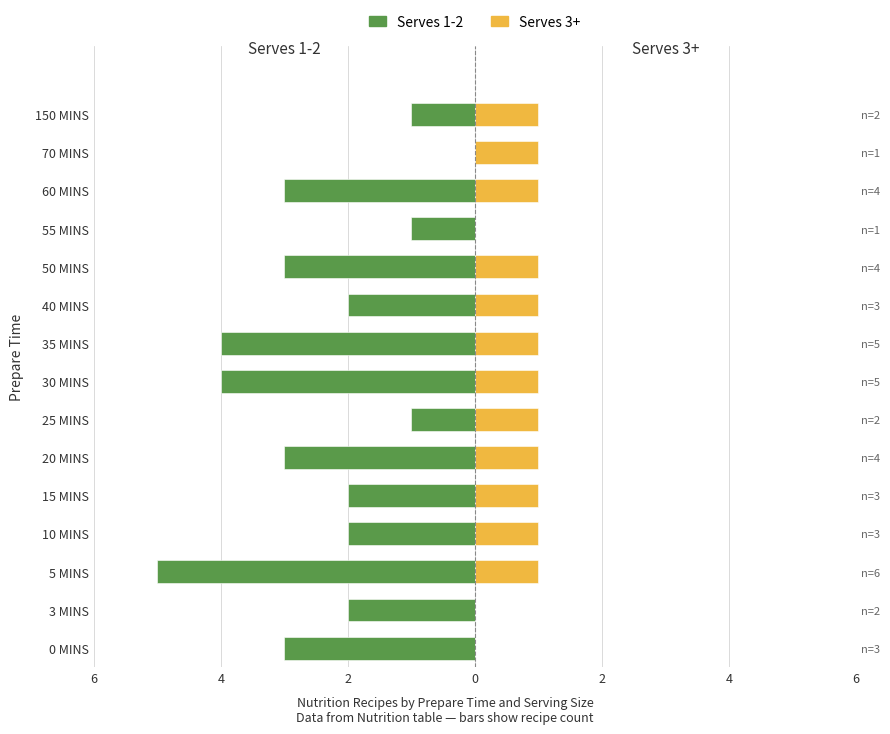

How many bars are there in total?

30